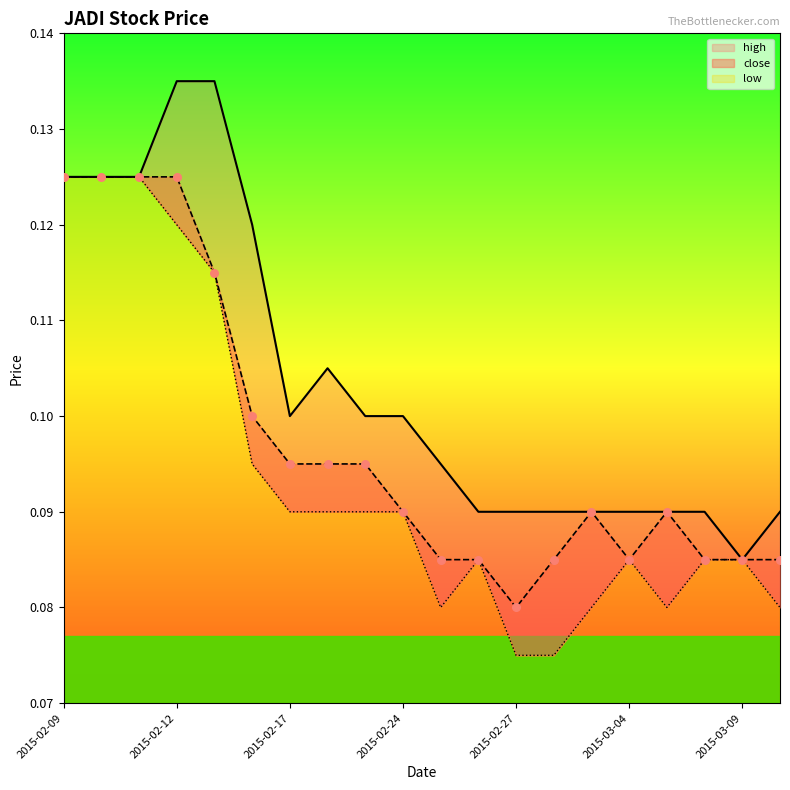

Which series has the largest Y range (max minus min)?

high